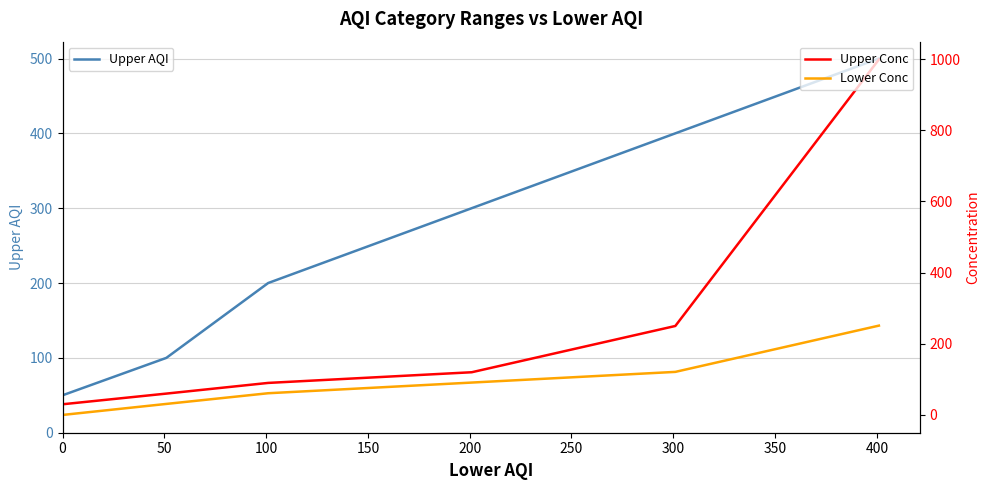

How many lines are shown in the chart?

3